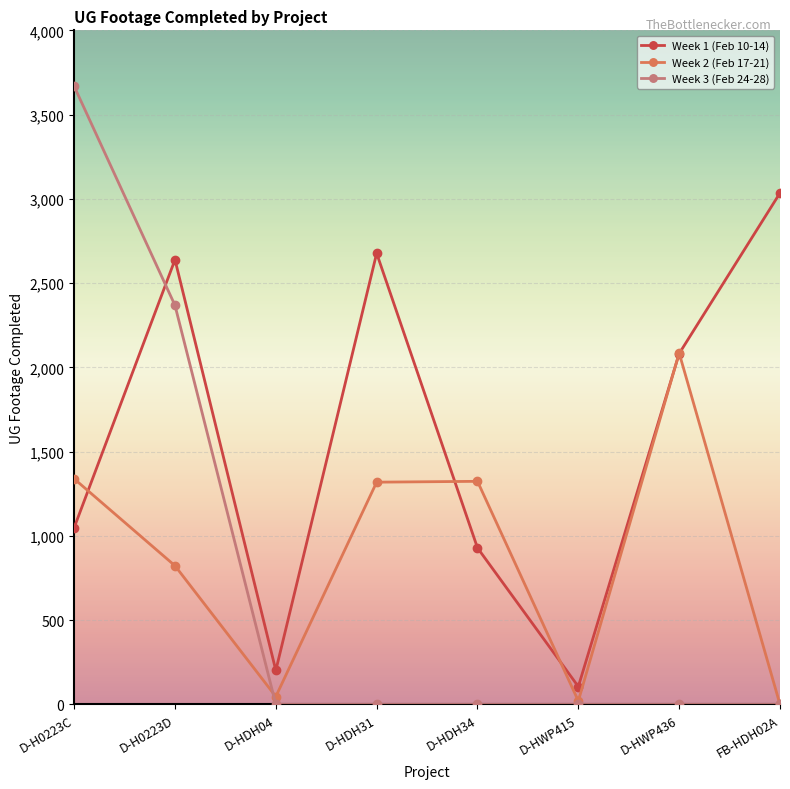

What is the label of the 6th point from the right?

D-HDH04